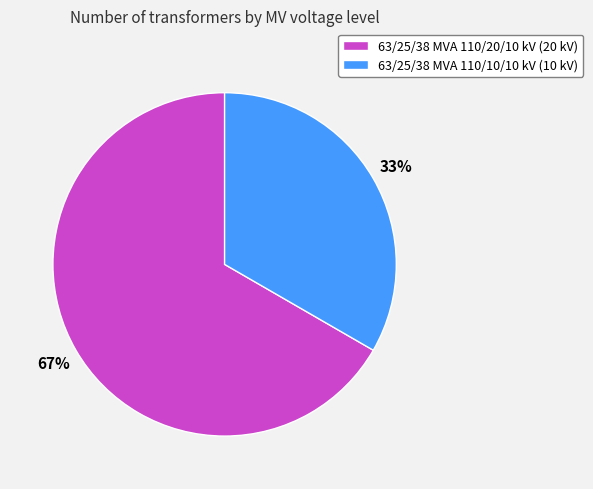

True or false: 63/25/38 MVA 110/20/10 kV accounts for 67% of the total.

True